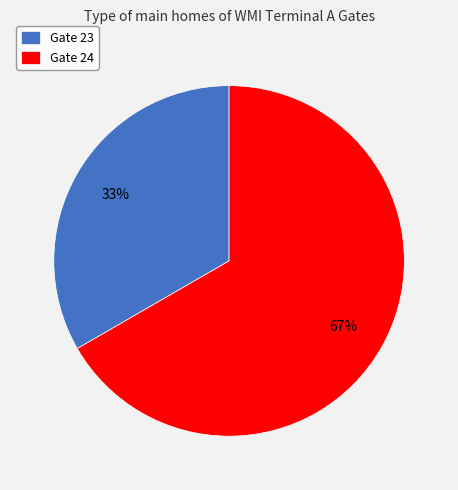

To the nearest percent, what is the average slice percentage?

50%